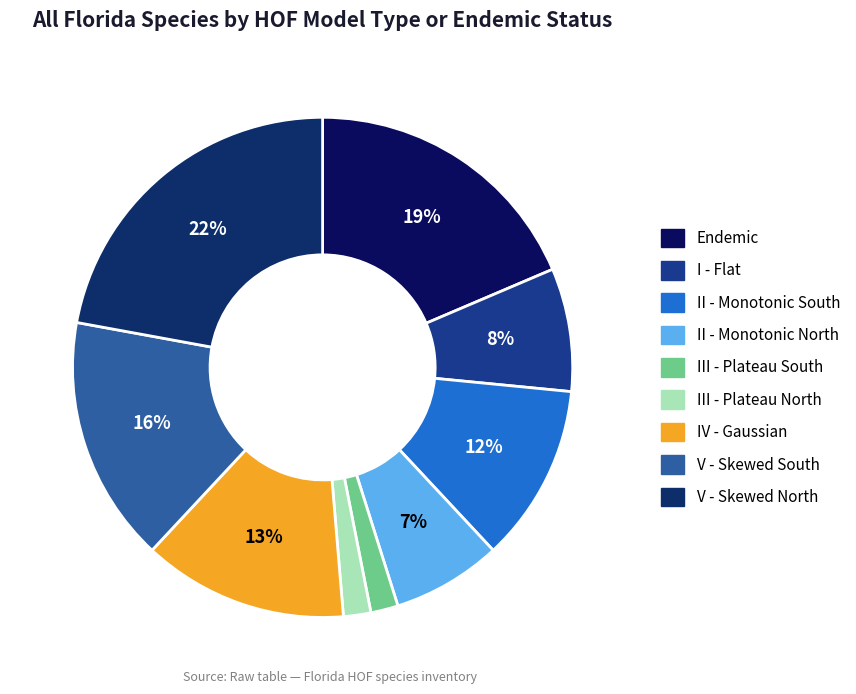

What percentage is the III - Plateau North slice, to the nearest percent?

2%